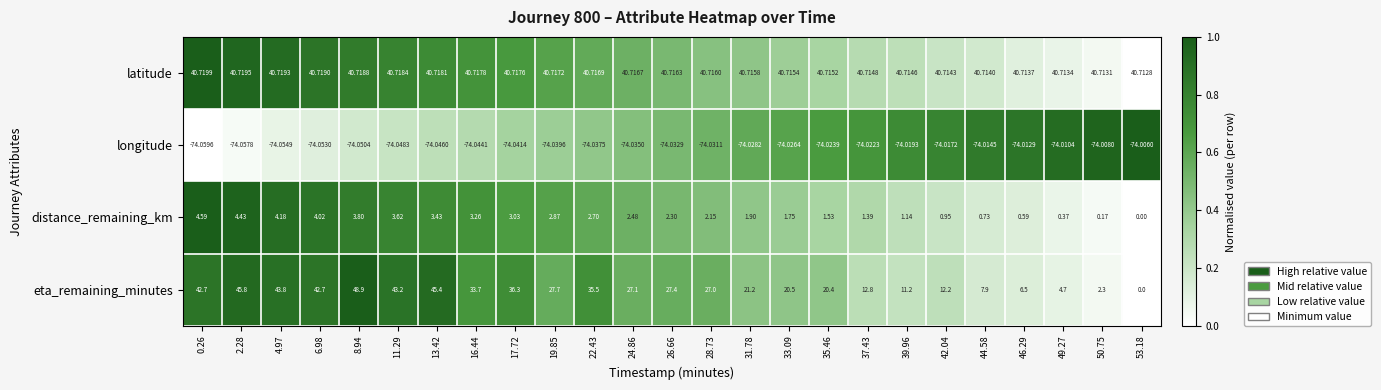

Which series has the widest spread of values?

eta_remaining_minutes